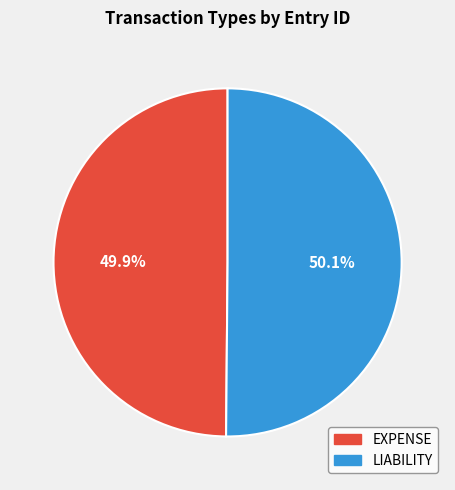

How many segments does this pie chart have?

2